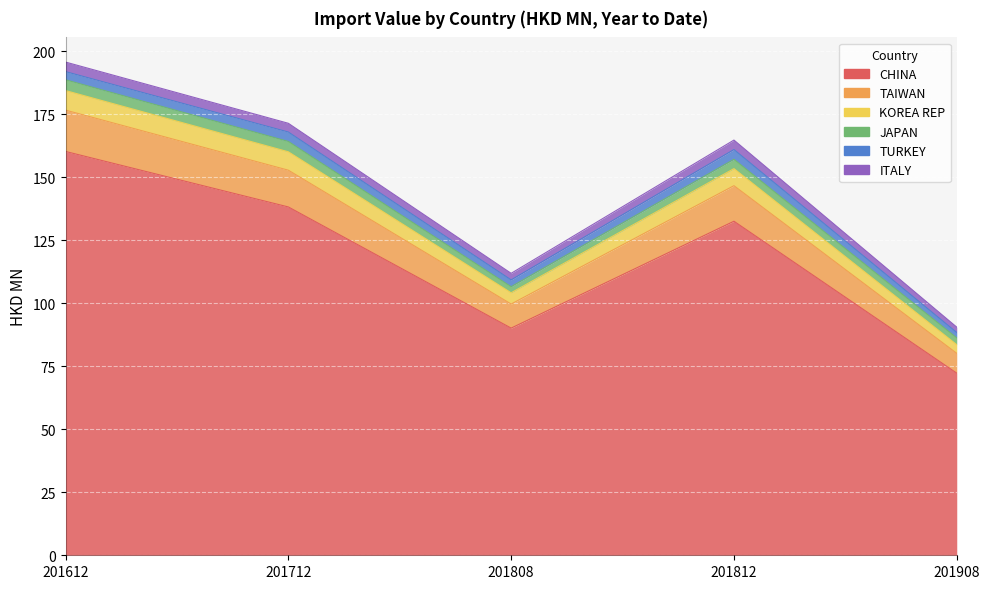

At which label does TAIWAN first exceed 164?

201612